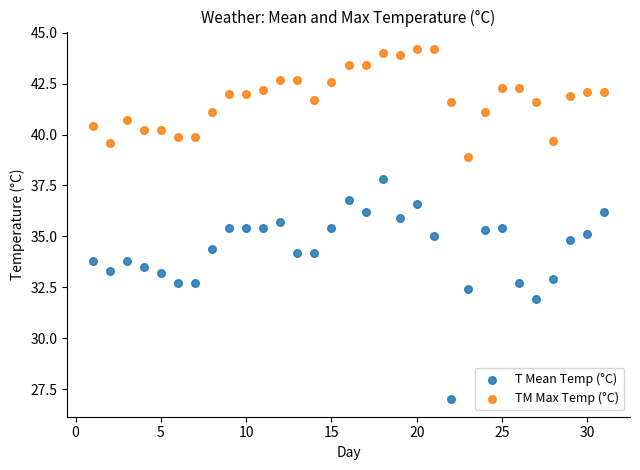

Across all data points, what is the range of X values (max minus min)?

30.0